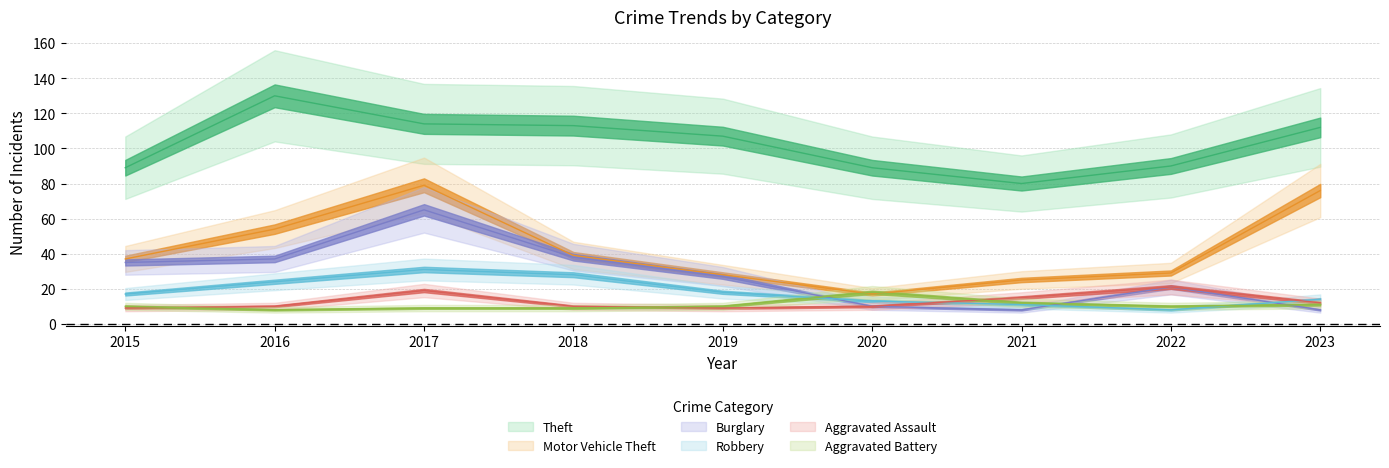

True or false: Robbery and Motor Vehicle Theft cross at least once.

False